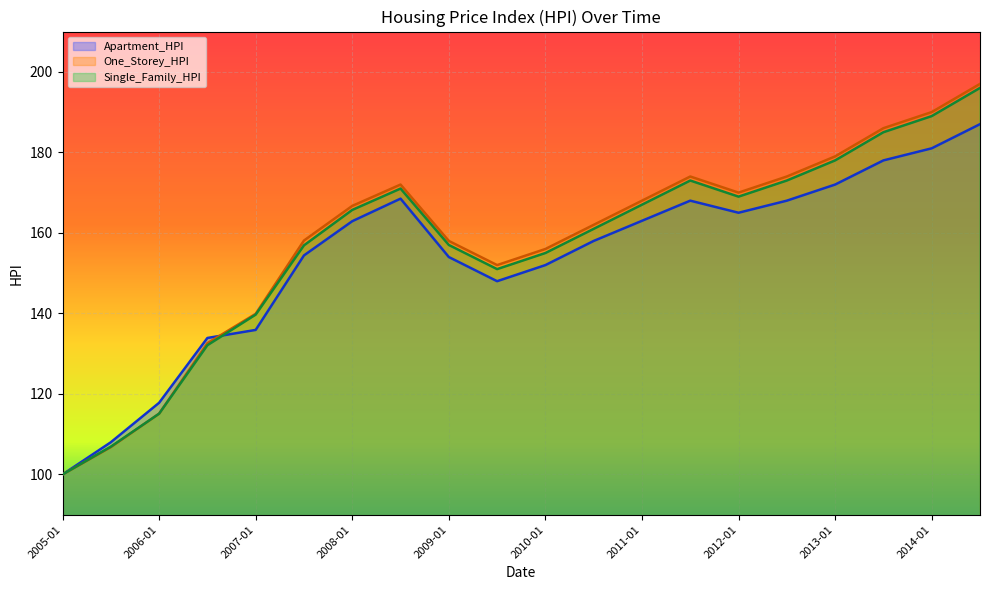

What value does the Apartment_HPI series have at 2011-07?

168.0